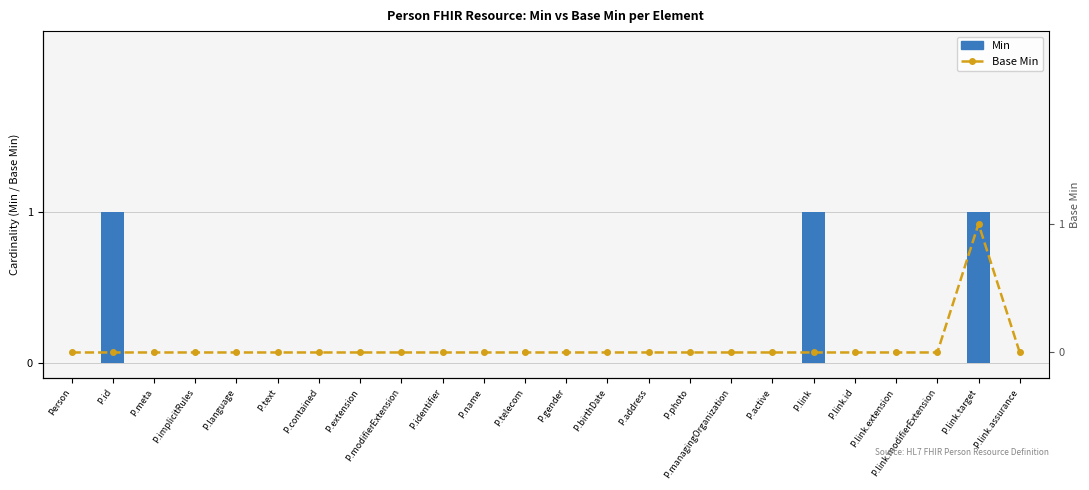

Which category has the lowest value in the Min series?

Person